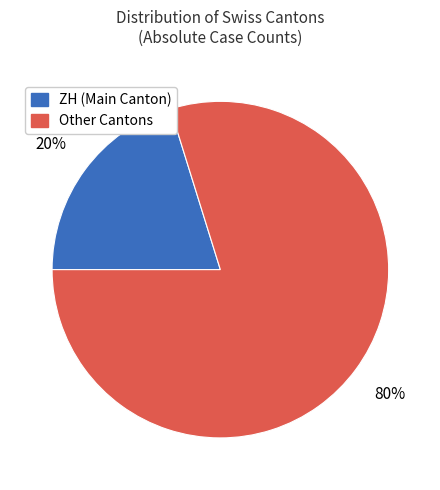

To the nearest percent, what is the average slice percentage?

50%